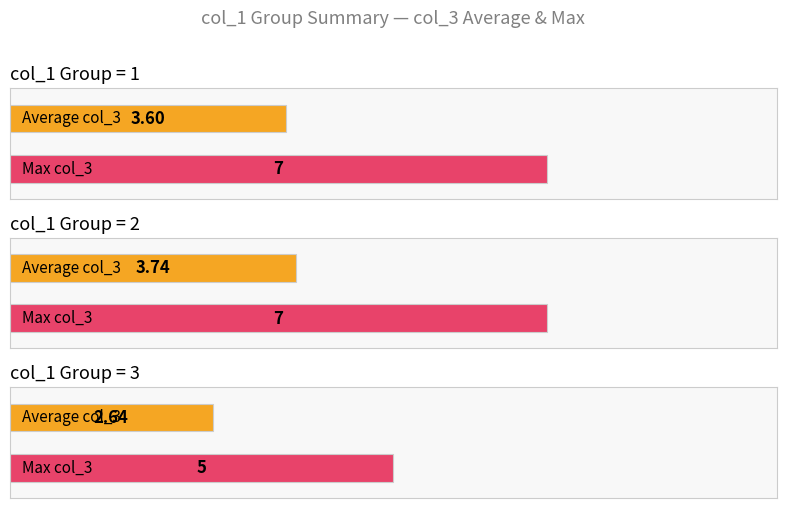

Does the chart contain stacked bars?

No